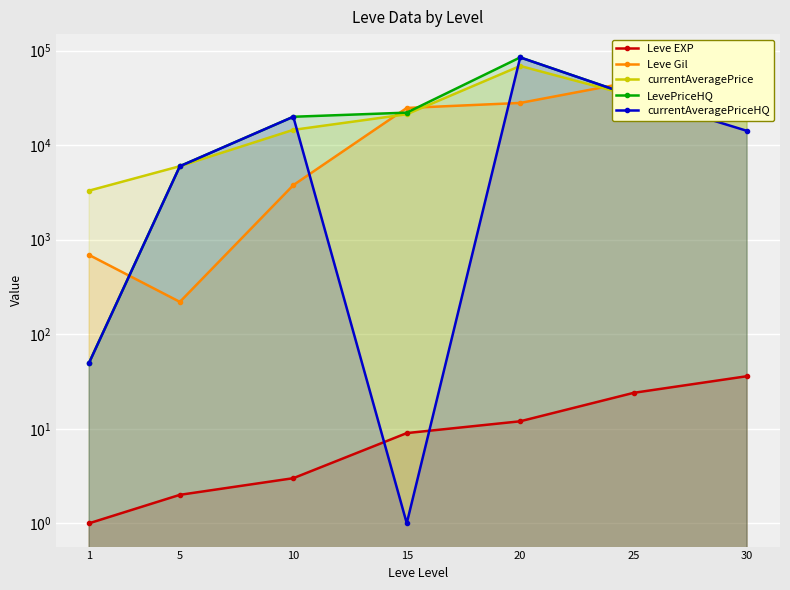

In LevePriceHQ, how many points are lower than both neighbors (excluding endpoints)?

1